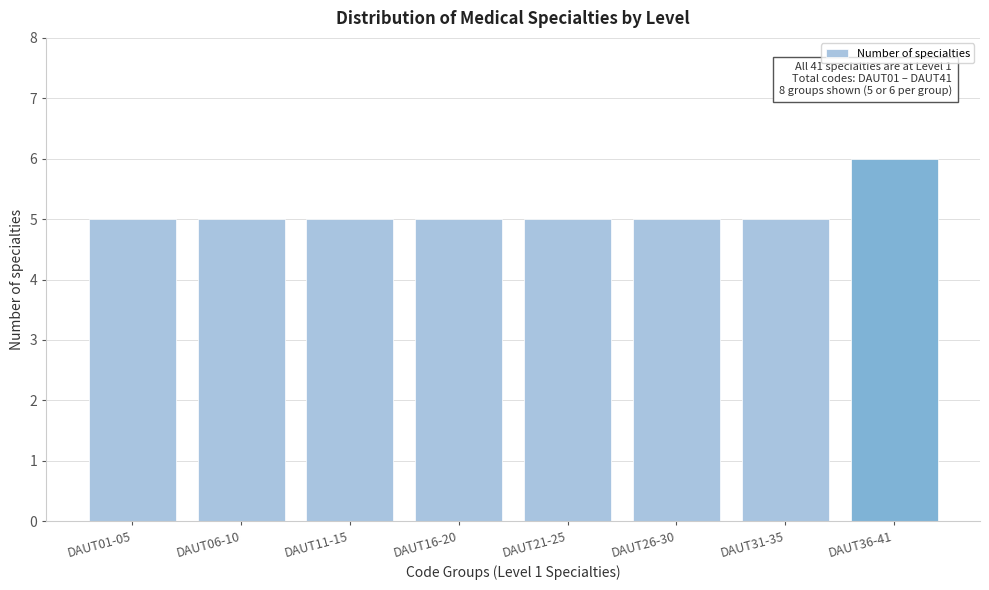

Reading left to right, transcribe all the data shown in this chart.

5	5	5	5	5	5	5	6